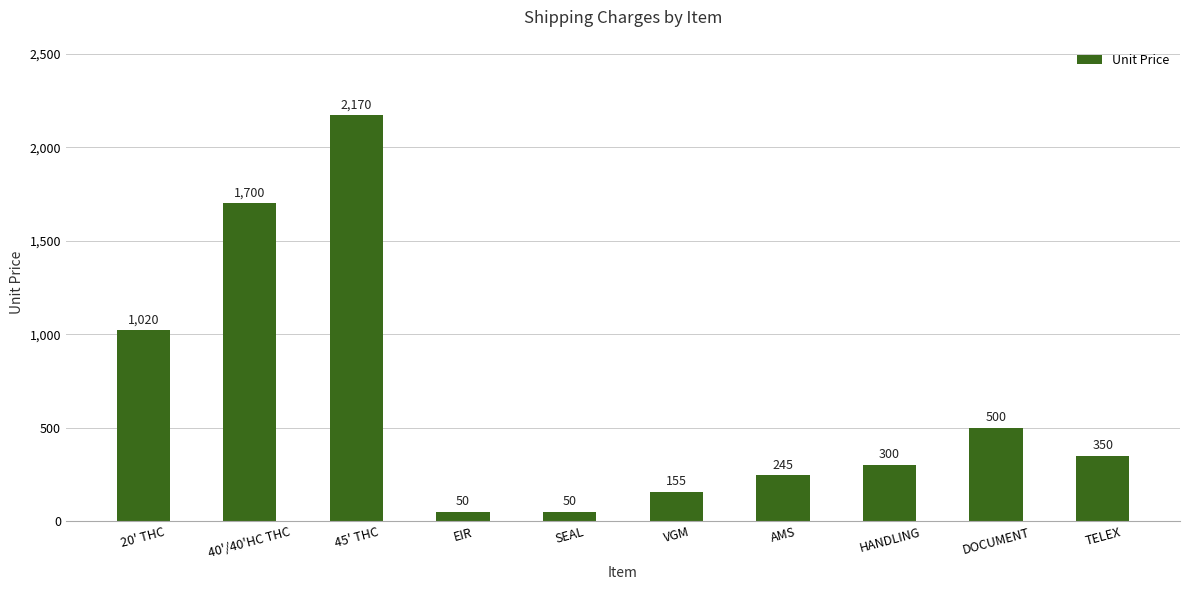

What is the value of the 2nd bar from the left?

1700